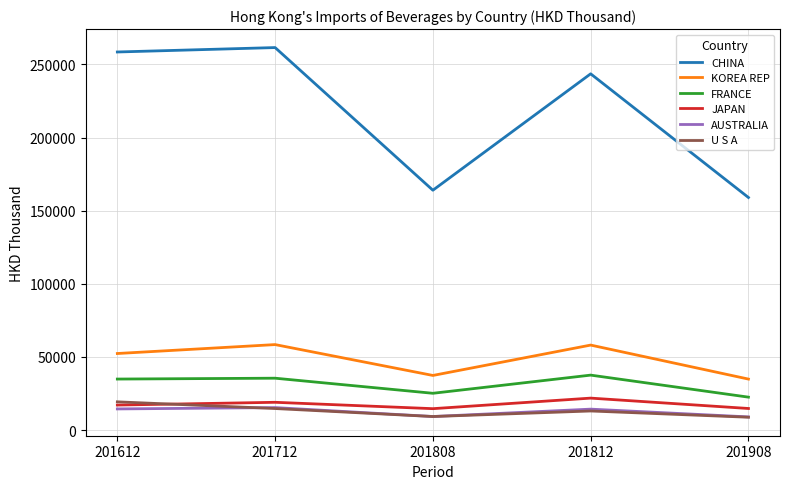

Read the FRANCE value at 201712.

35479.1